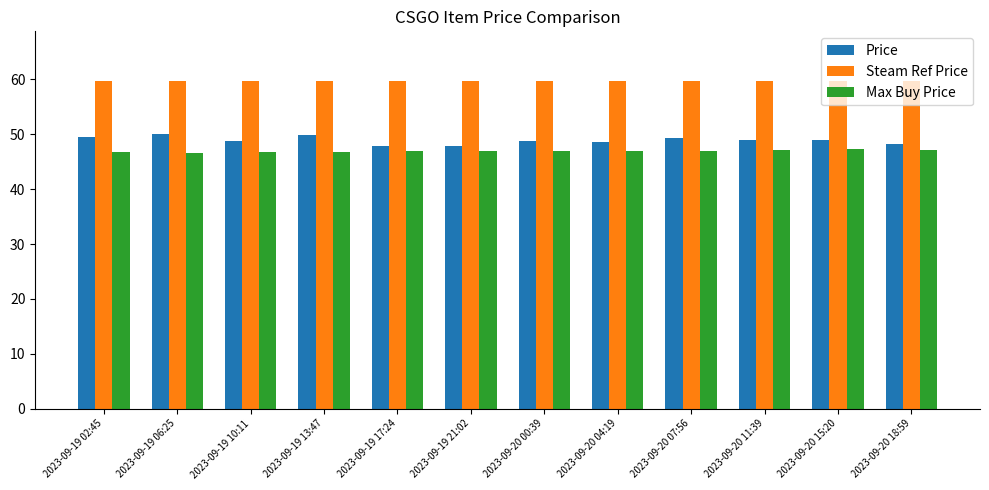

What is the average value of the Price series?

48.9